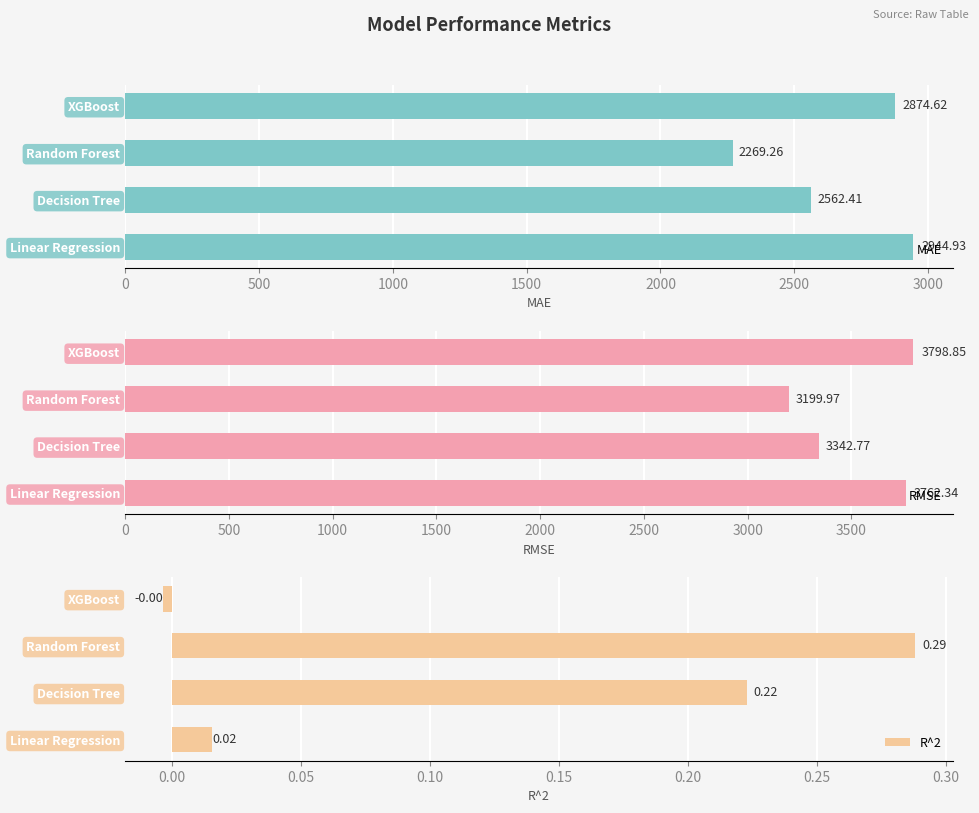

What is the difference between the second highest and second lowest values in the RMSE series?

419.6